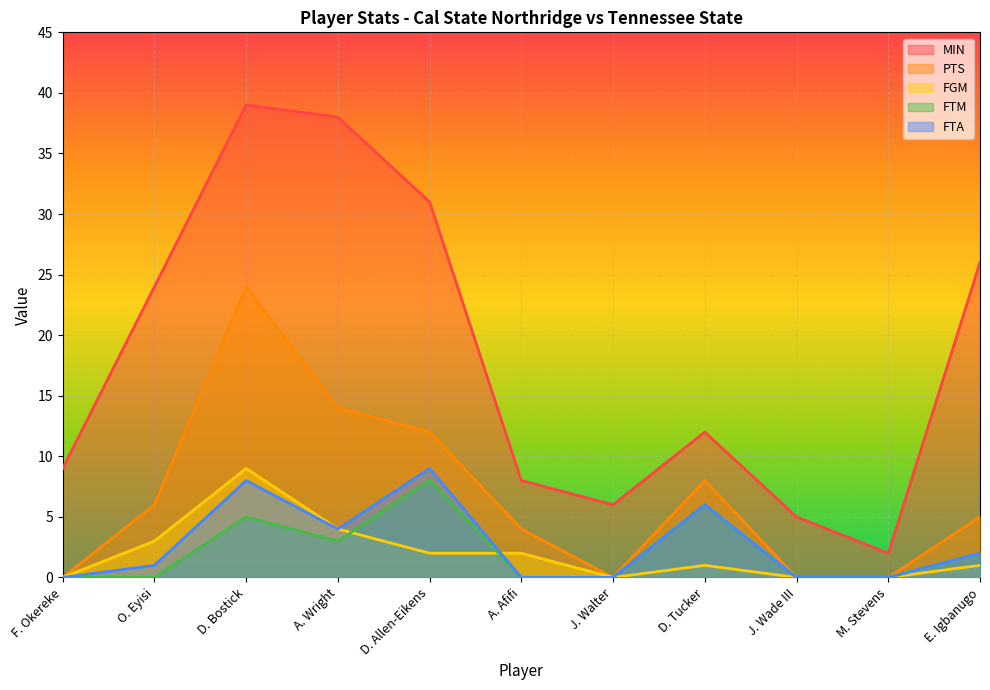

True or false: FGM and MIN intersect in this chart.

False